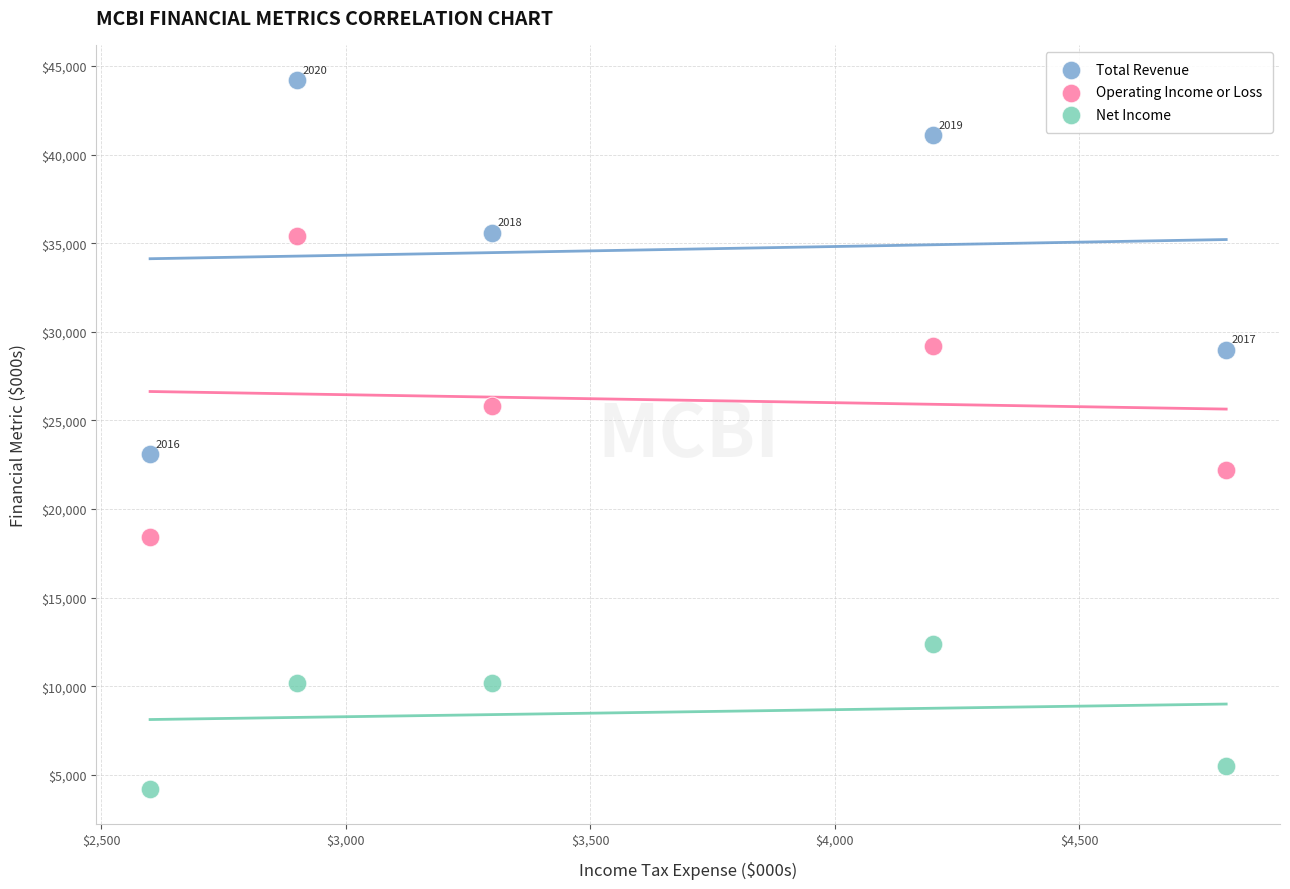

Which series reaches the maximum Y coordinate?

Total Revenue